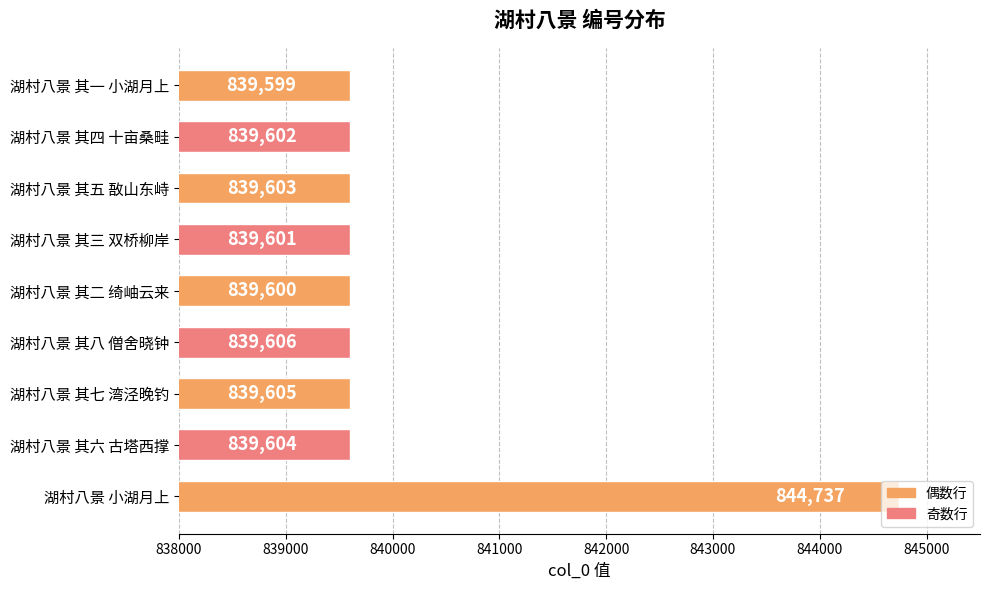

At which label is the value closest to 842168?

湖村八景 其八 僧舍晓钟